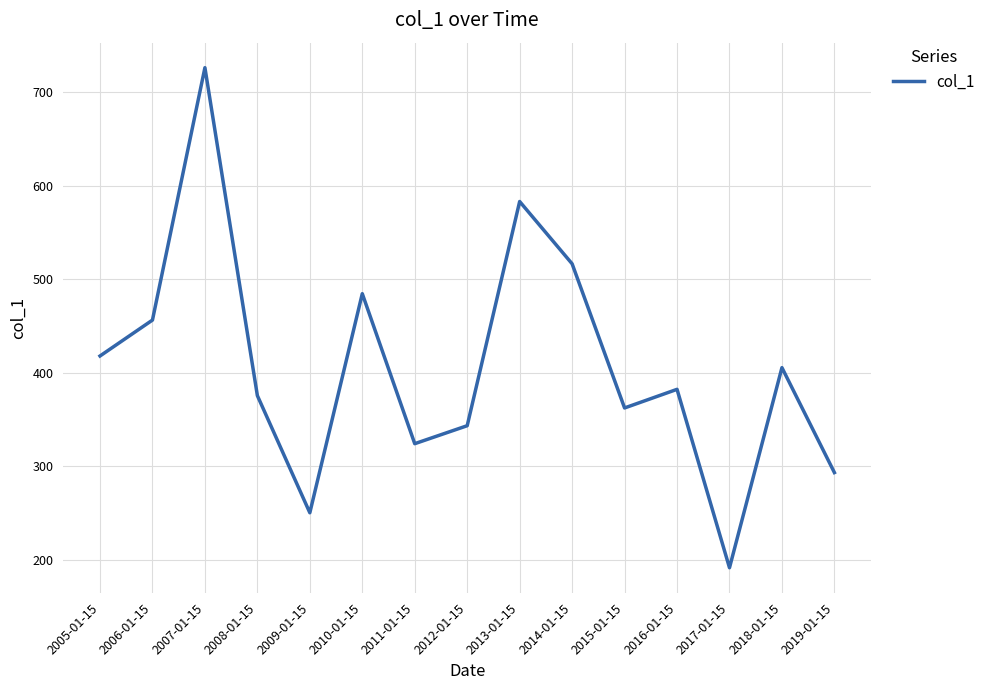

Read the value at 2008-01-15.

375.6